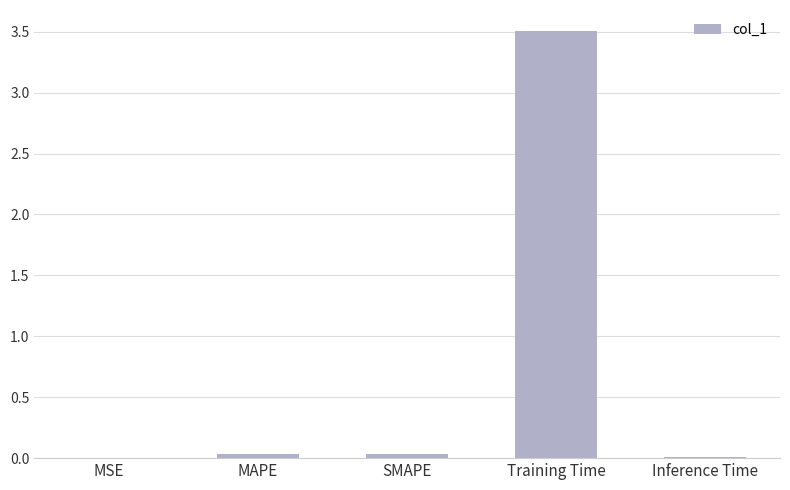

Is it true that the value at SMAPE is 0.0?

True